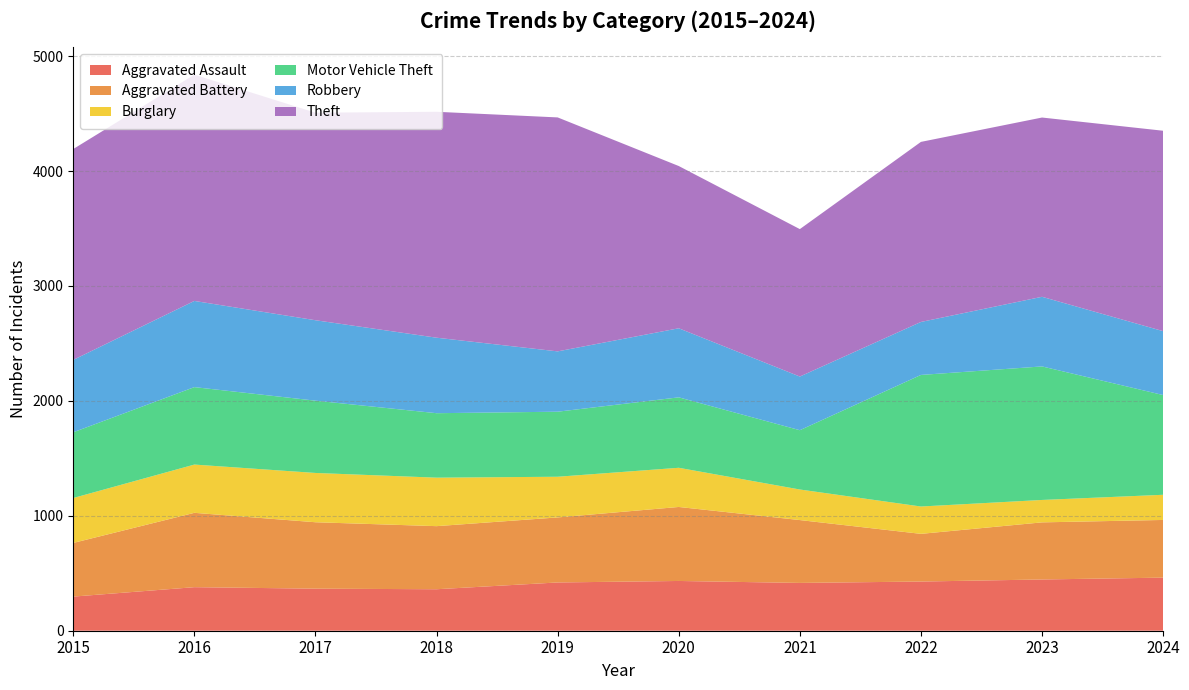

Reading right to left, what are all the values shown in this chart?

Aggravated Assault: 462	446	428	416	433	420	361	366	379	297
Aggravated Battery: 502	497	415	547	644	566	549	578	647	467
Burglary: 219	195	238	266	341	354	422	429	420	391
Motor Vehicle Theft: 868	1162	1145	516	613	566	561	629	674	572
Robbery: 556	606	461	467	601	525	657	700	750	630
Theft: 1744	1560	1567	1283	1412	2036	1966	1806	1969	1835